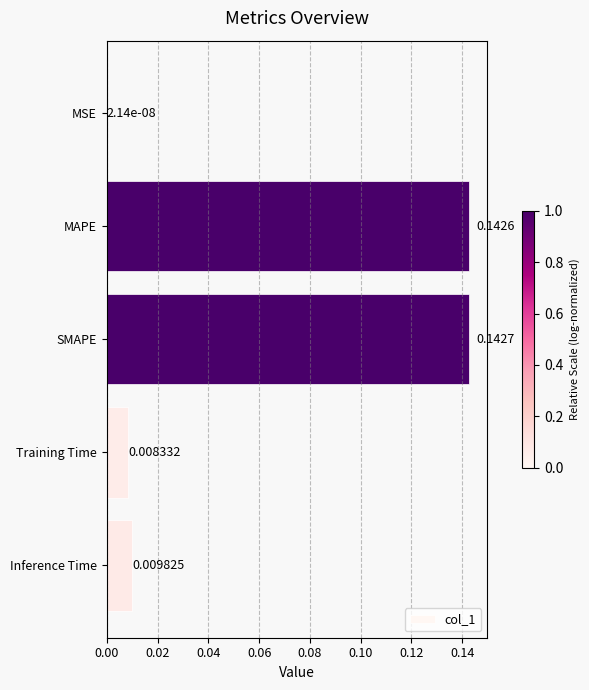

Which category has the highest value across all series?

SMAPE